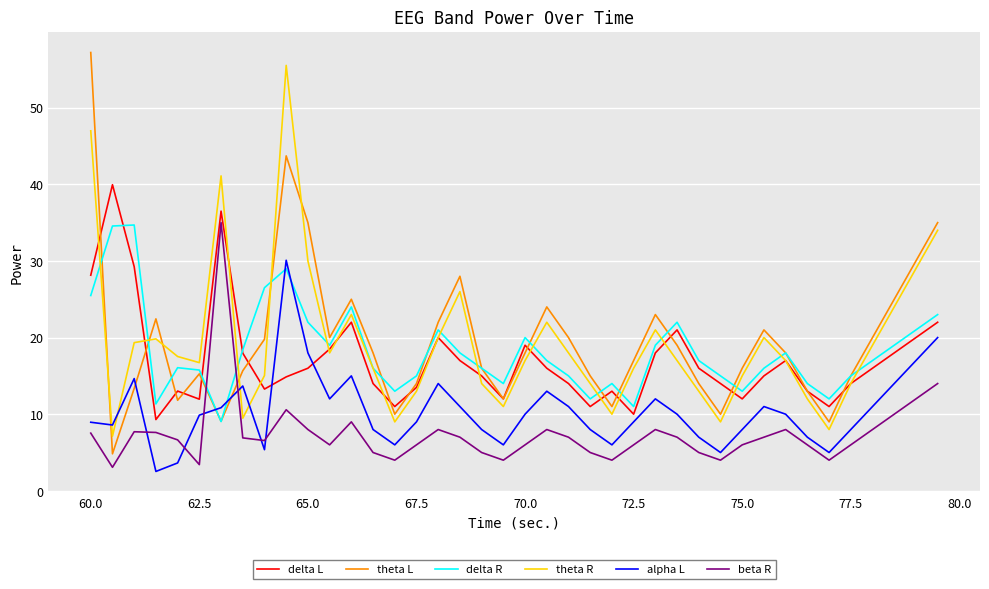

Which series has the largest range (max minus min)?

theta L